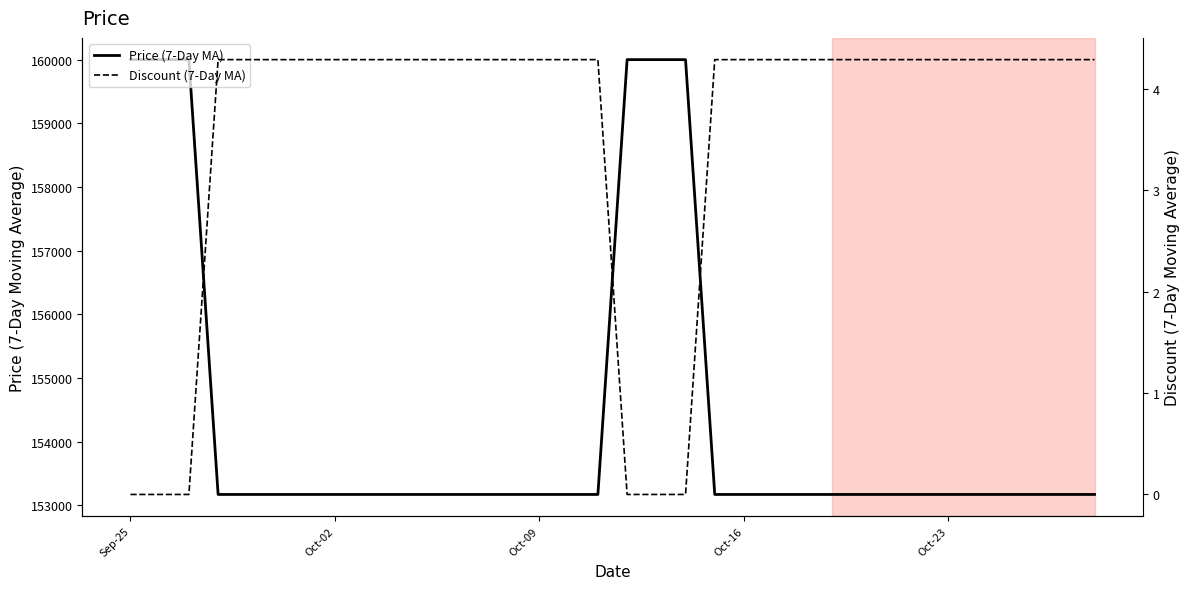

Does the chart display data point markers on the line(s)?

No